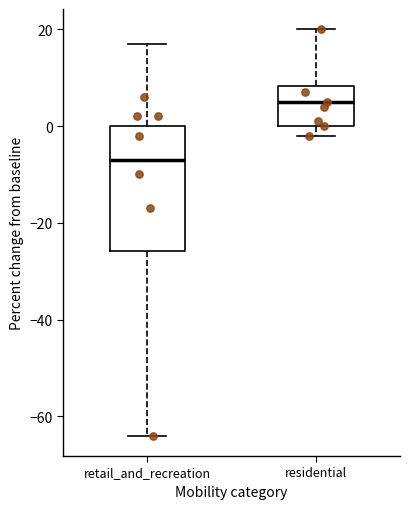

Reading left to right, transcribe this box plot: for each box, give where its median line is, the range the box spans, and where its two whiskers end, as read against the y-axis. The values are not printed on the chart, so give them approximately, as read against the axis.

retail_and_recreation: median -6, box -26 to 0, whiskers -64 to 18
residential: median 6, box 0 to 8, whiskers -2 to 20